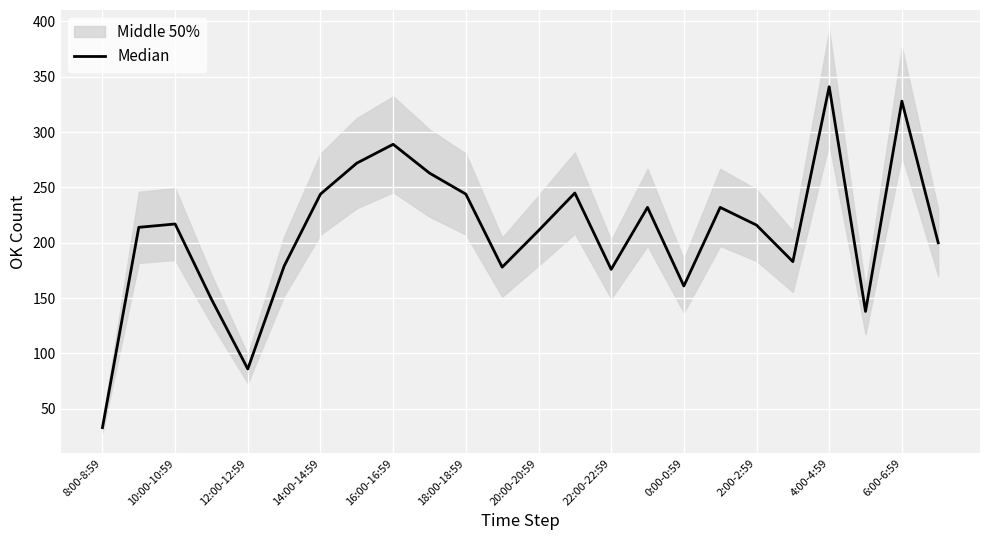

What is the difference between the second highest and second lowest values?

242